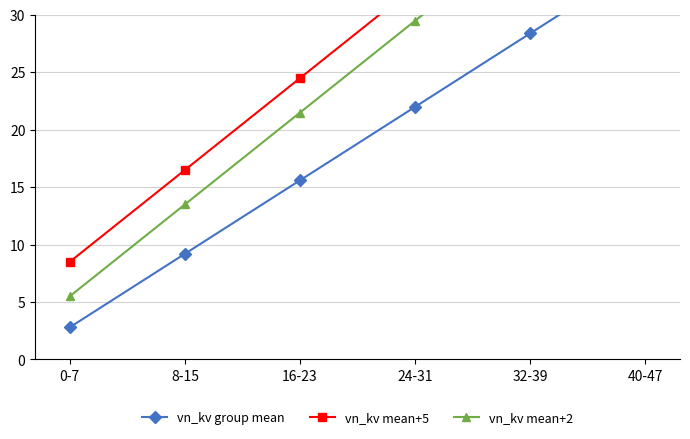

What are all the series names shown in the legend?

vn_kv group mean, vn_kv mean+5, vn_kv mean+2